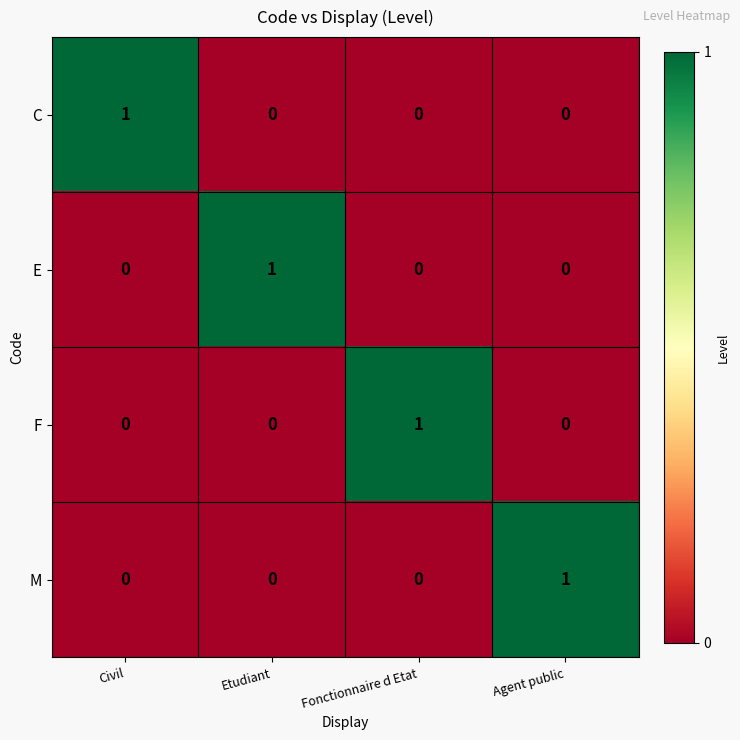

True or false: E has a value of 2 at Etudiant.

False